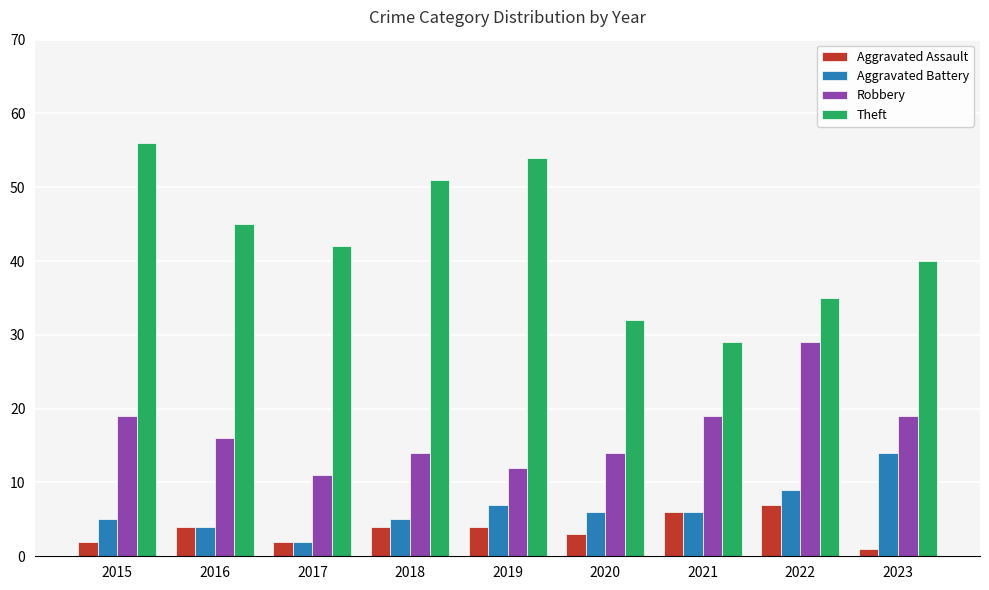

Reading left to right, extract all data points from this chart.

Aggravated Assault: 2	4	2	4	4	3	6	7	1
Aggravated Battery: 5	4	2	5	7	6	6	9	14
Robbery: 19	16	11	14	12	14	19	29	19
Theft: 56	45	42	51	54	32	29	35	40